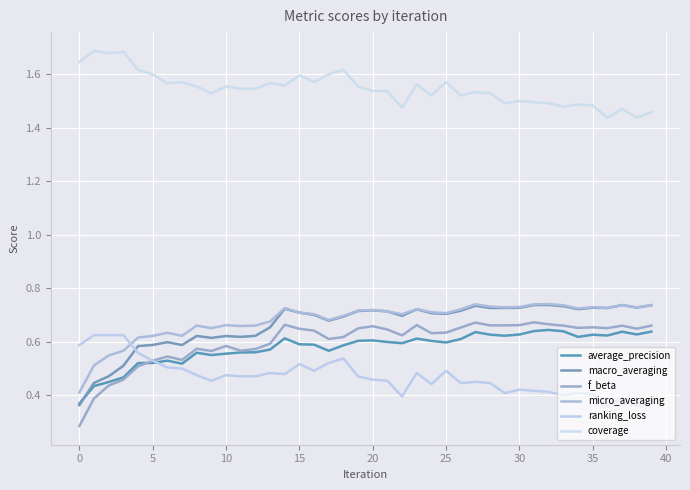

What is the sum of all ranking_loss values?

18.8